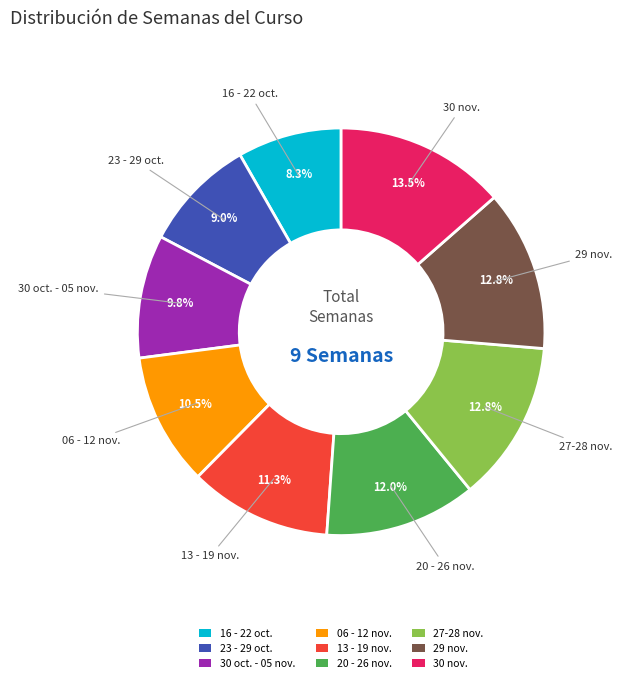

Is there any slice that represents more than half of the pie?

No